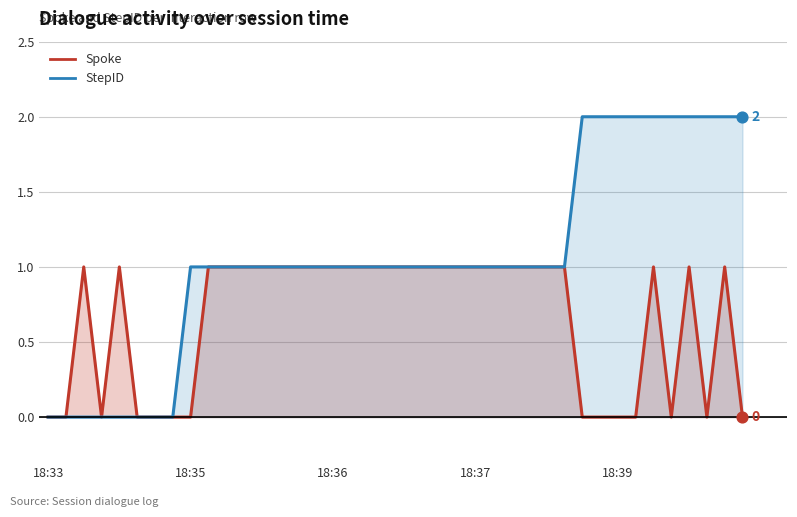

What is the change in value from 2017-08-21 18:38 to 2017-08-21 18:38?

-1